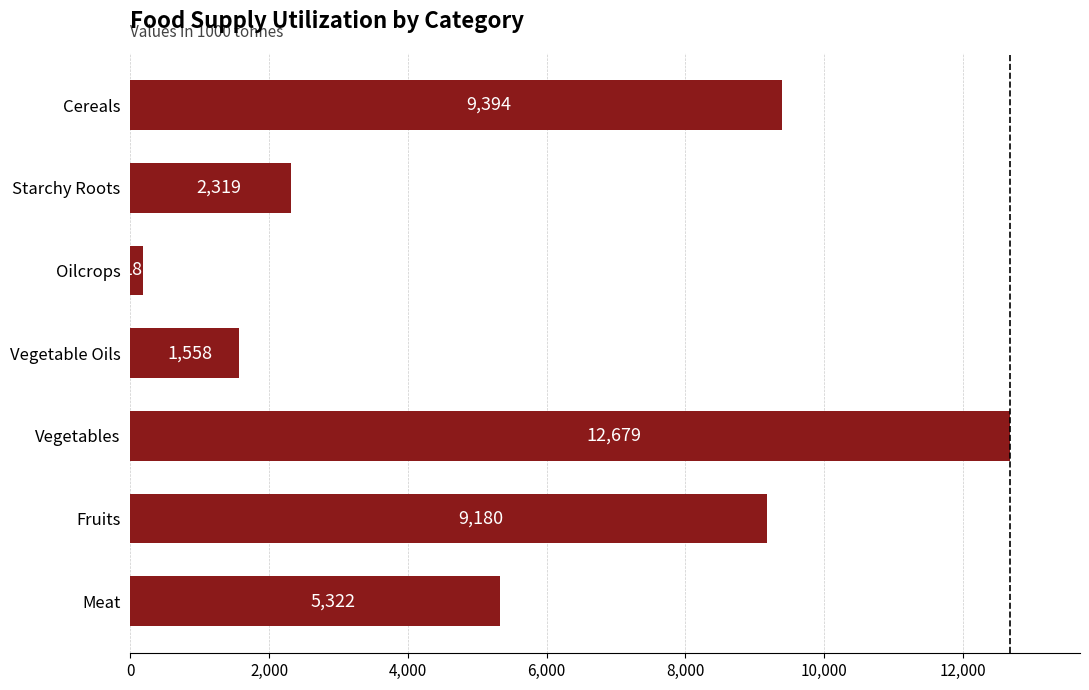

Reading top to bottom, extract all data points from this chart.

9394	2319	181	1558	12679	9180	5322